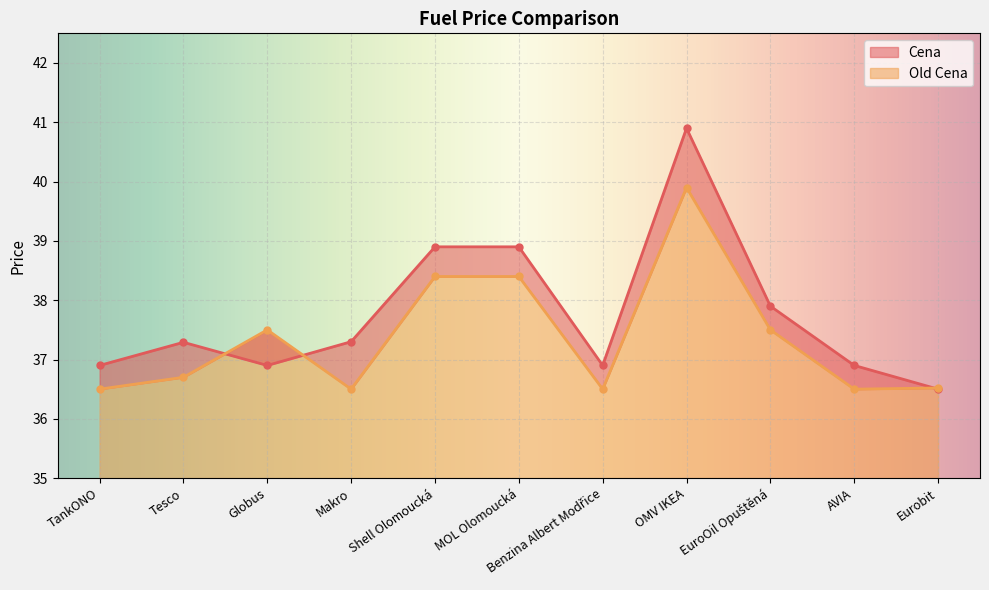

List the series in order of their peak value, lowest first.

Old Cena, Cena